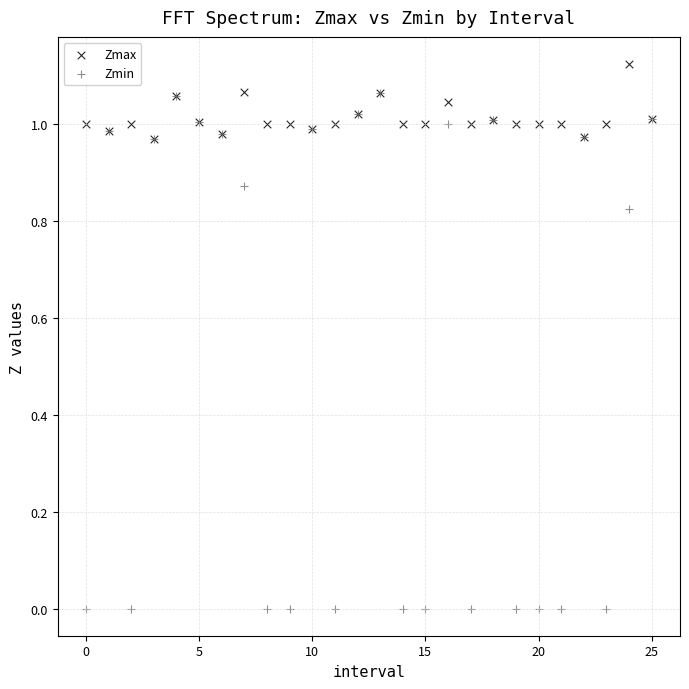

What are all the series names shown in the legend?

Zmax, Zmin